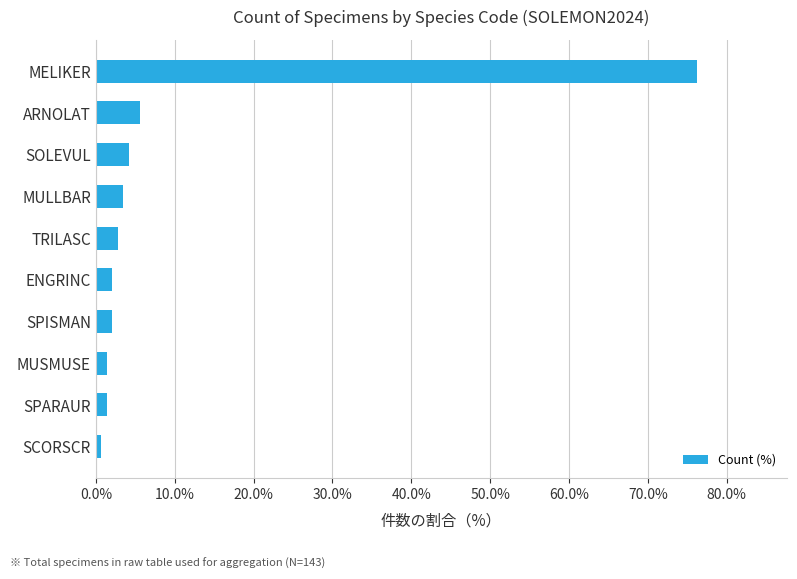

Reading top to bottom, transcribe all the data shown in this chart.

76.2	5.6	4.2	3.5	2.8	2.1	2.1	1.4	1.4	0.7